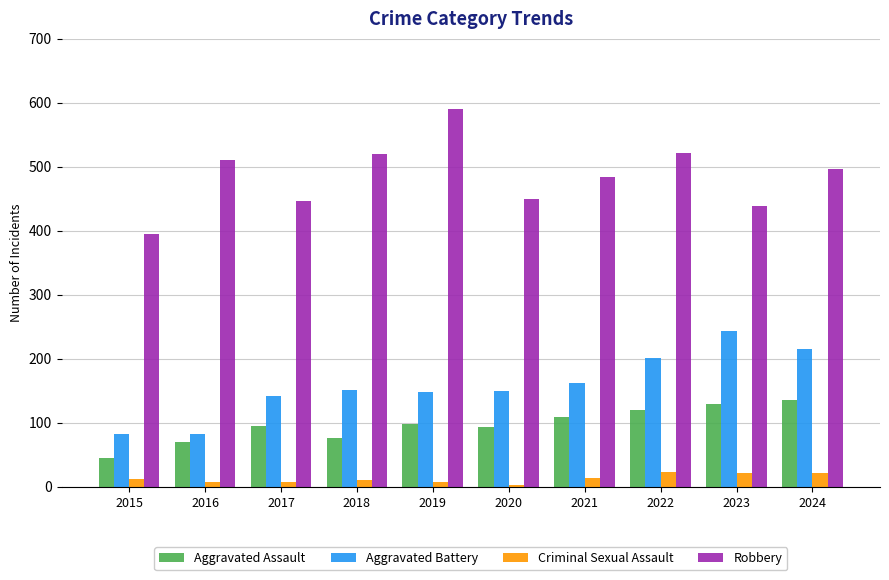

What is the minimum value shown in the chart?

3